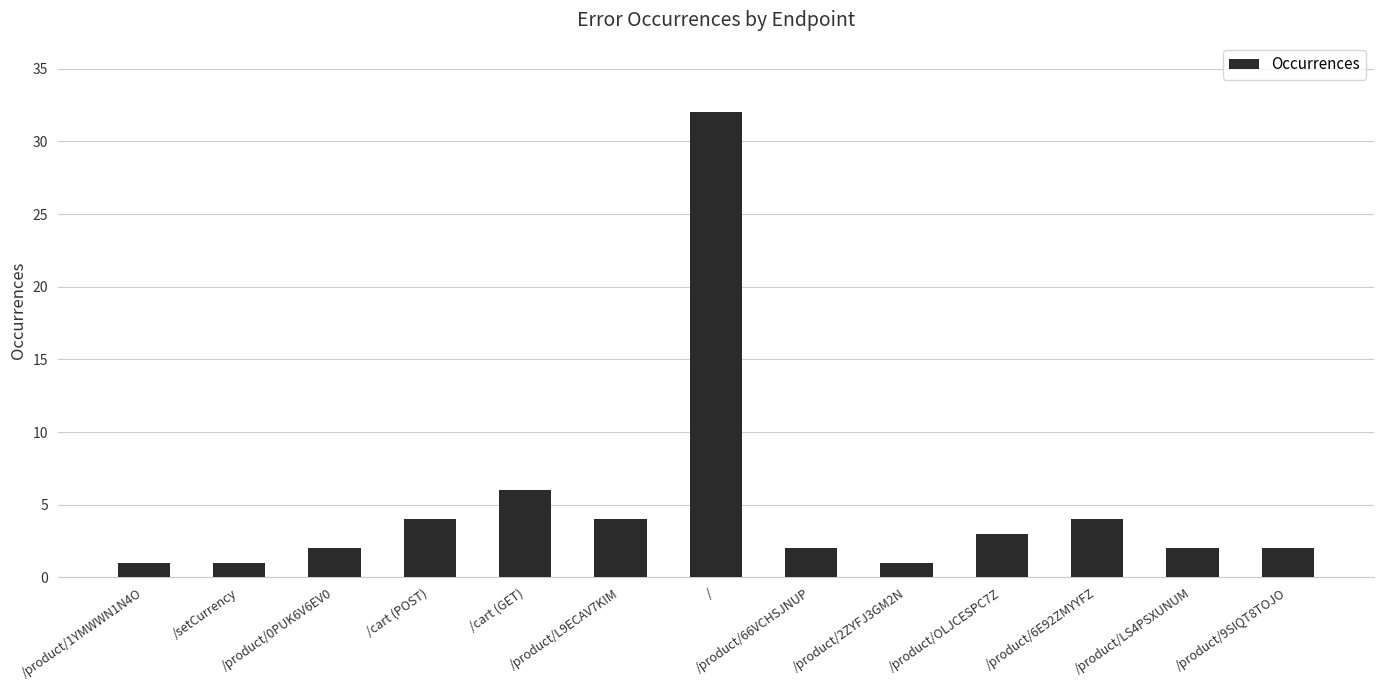

The value at /setCurrency is 1. True or false?

True